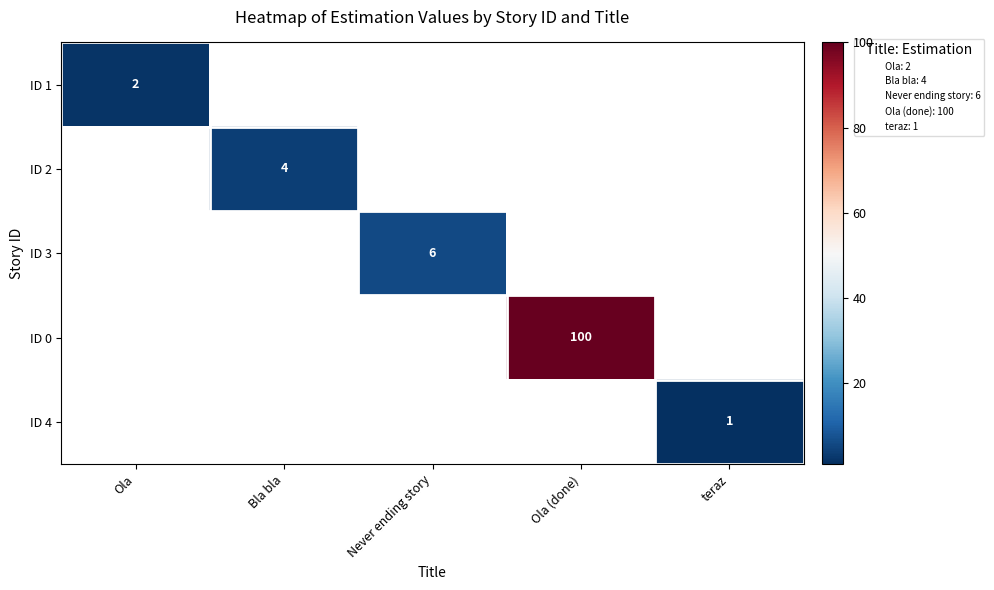

Which category has the highest value across all series?

Ola (done)